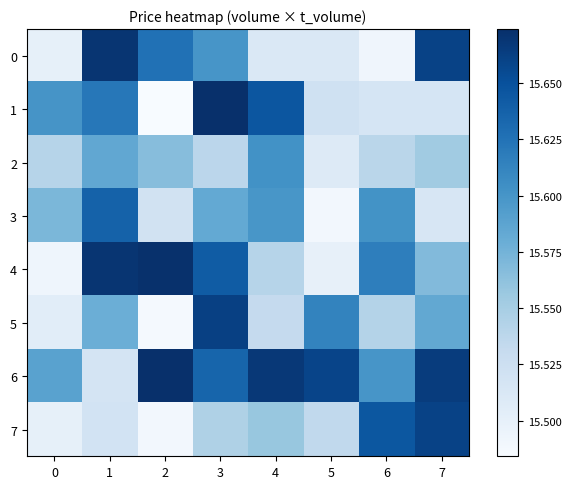

How many series are shown in this chart?

8